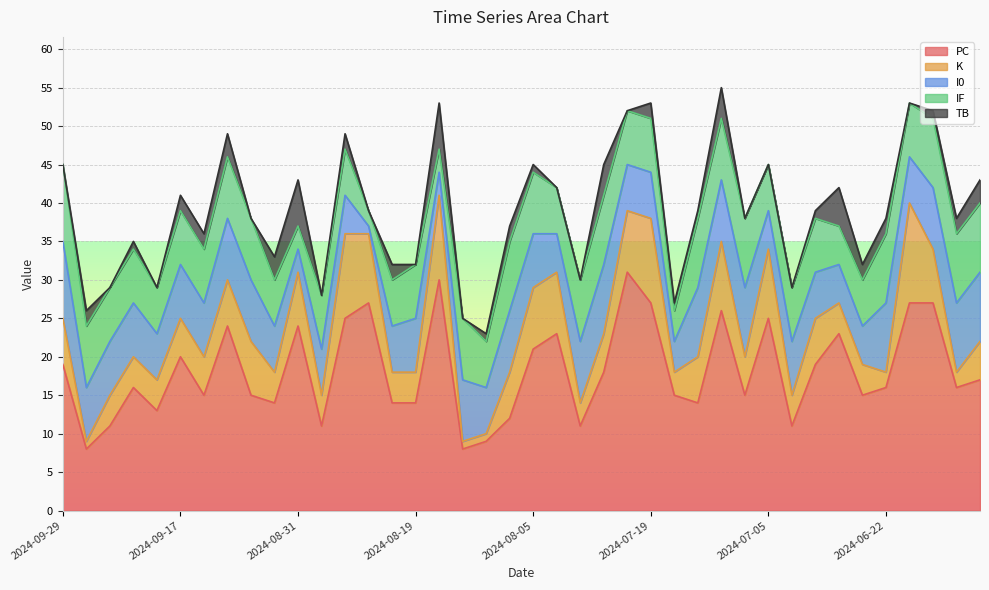

Does the chart display data point markers on the line(s)?

No